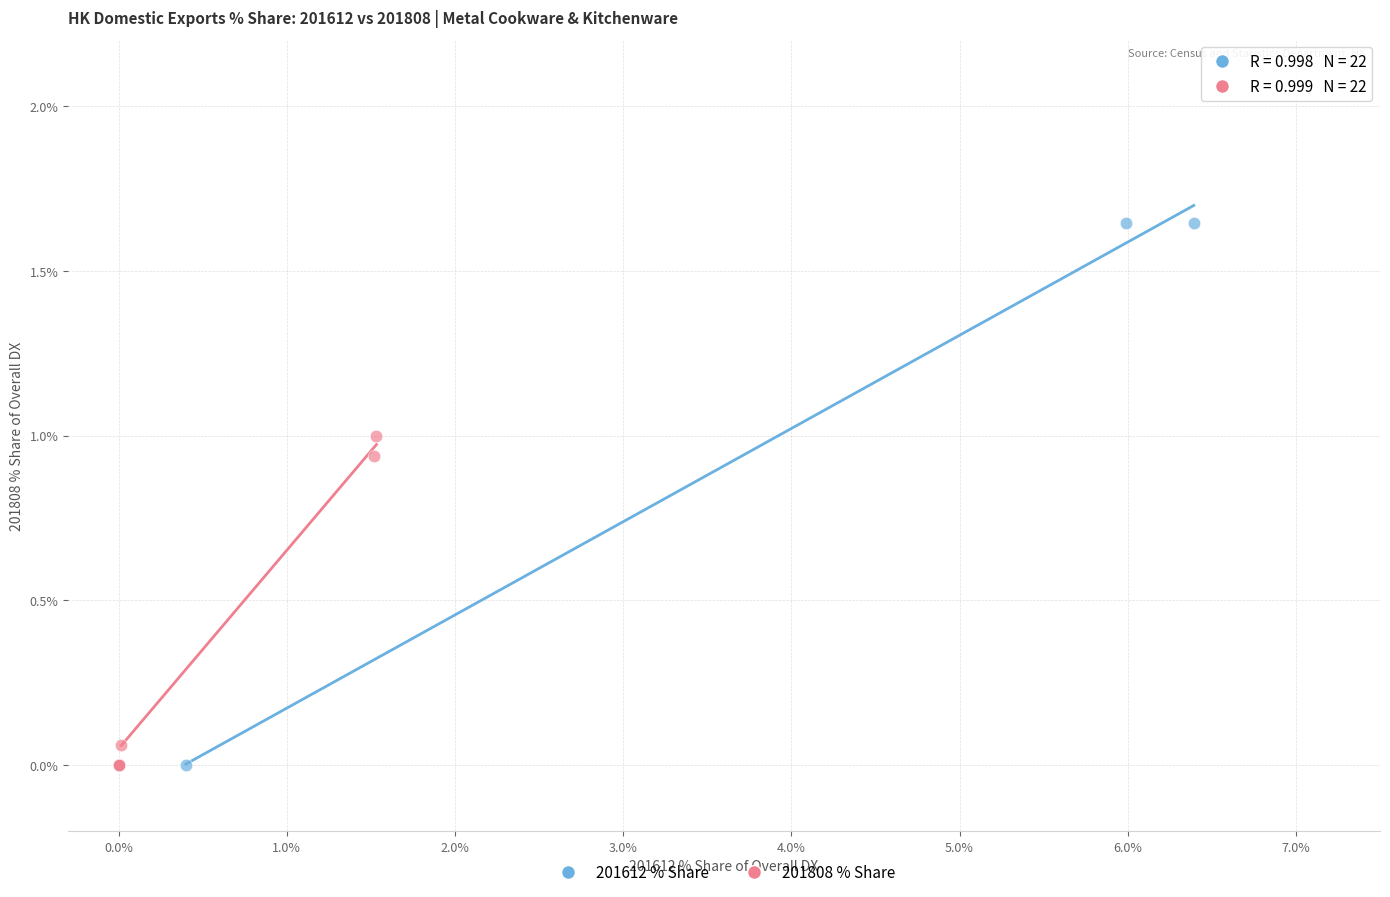

Which series reaches the maximum Y coordinate?

201612 % Share